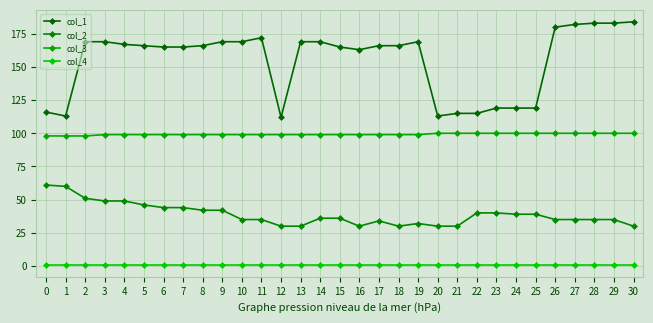

Between 3 and 20, which series saw the biggest shift?

col_1